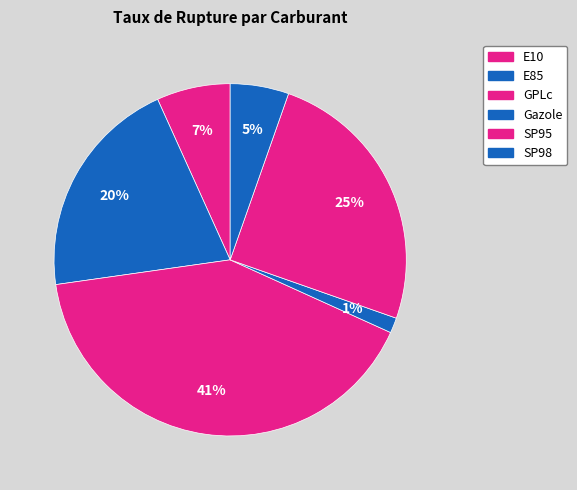

Rank the categories by value from lowest to highest.

Gazole, SP98, E10, E85, SP95, GPLc